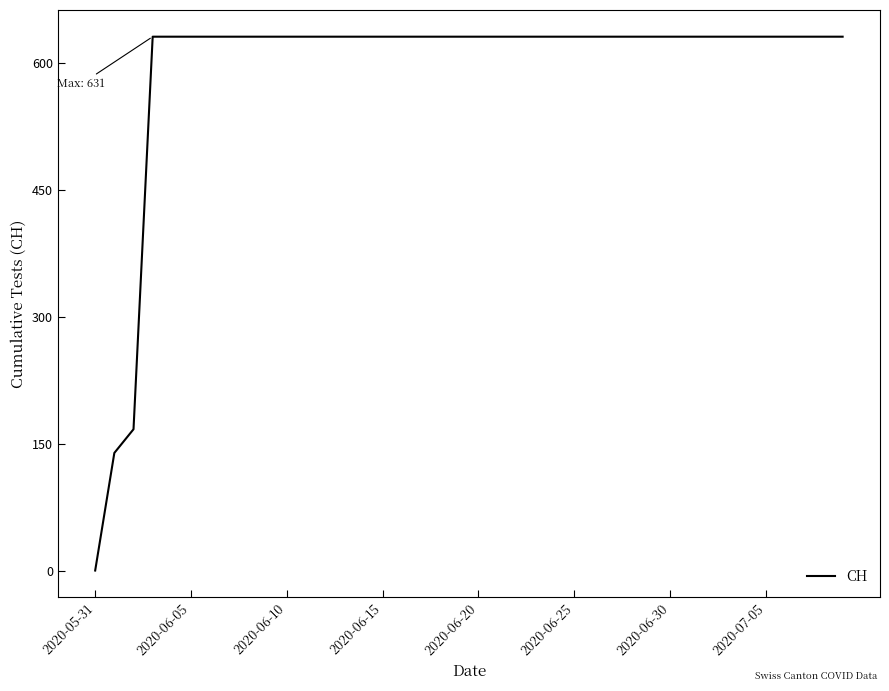

What is the difference between the maximum and minimum values?

631